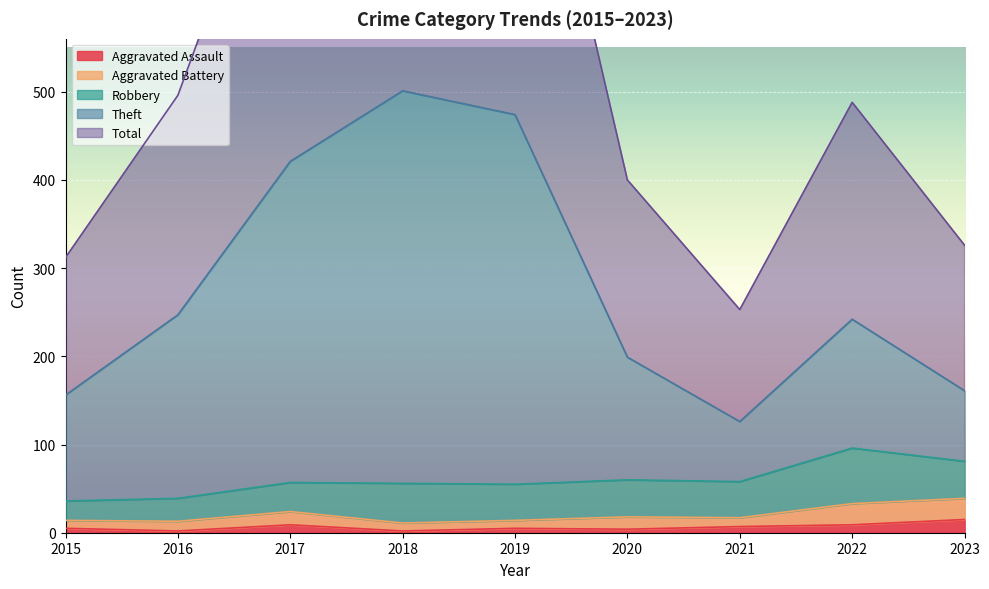

Where is the first local maximum for Theft?

2018